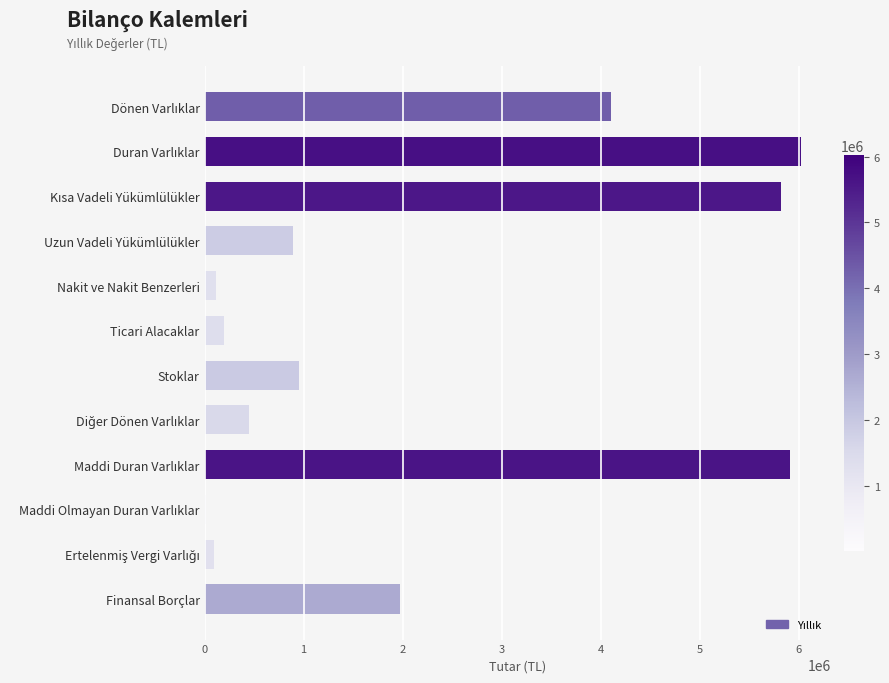

True or false: the data shows 893825 at Uzun Vadeli Yükümlülükler.

True